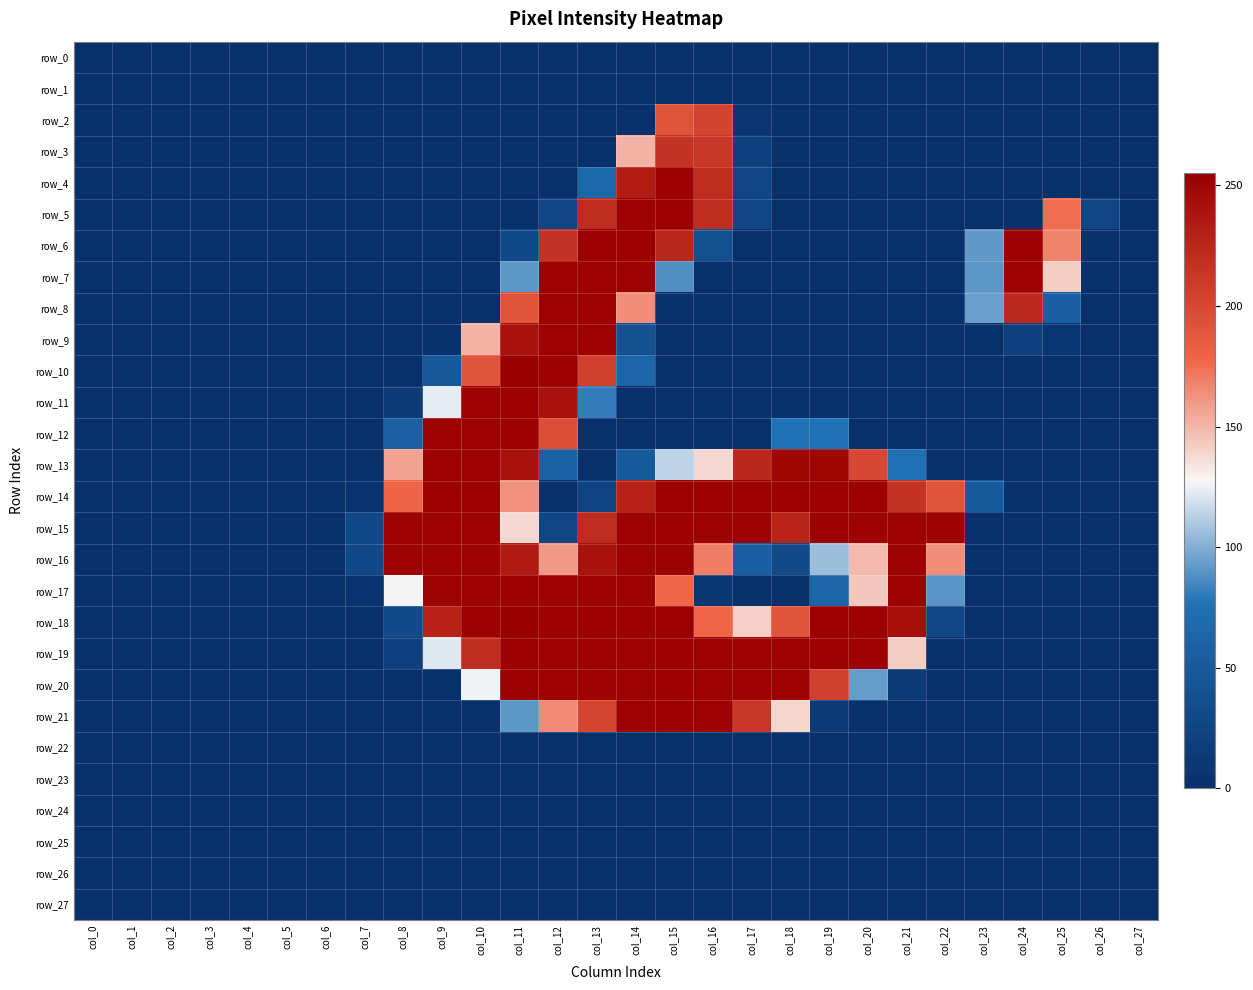

True or false: row_7 has a value of 0 at col_16.

True